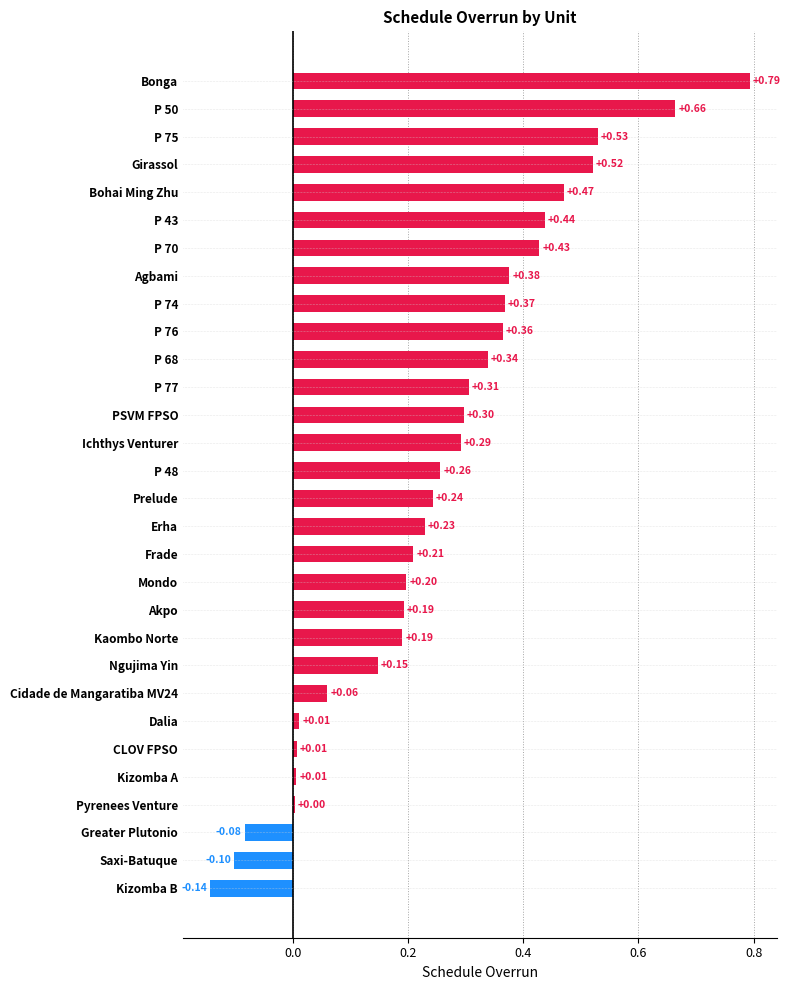

What is the sum of all values?

7.6